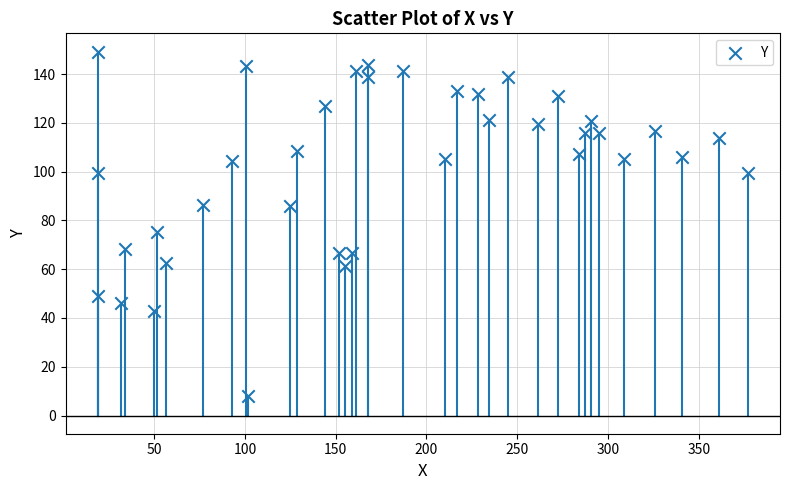

What is the range of Y values (max minus min)?

141.0